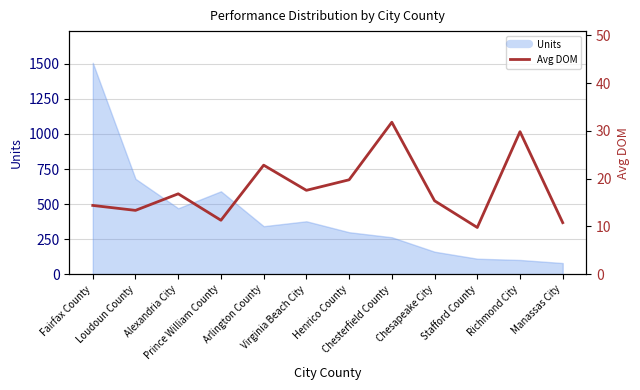

Does the chart display data point markers on the line(s)?

No